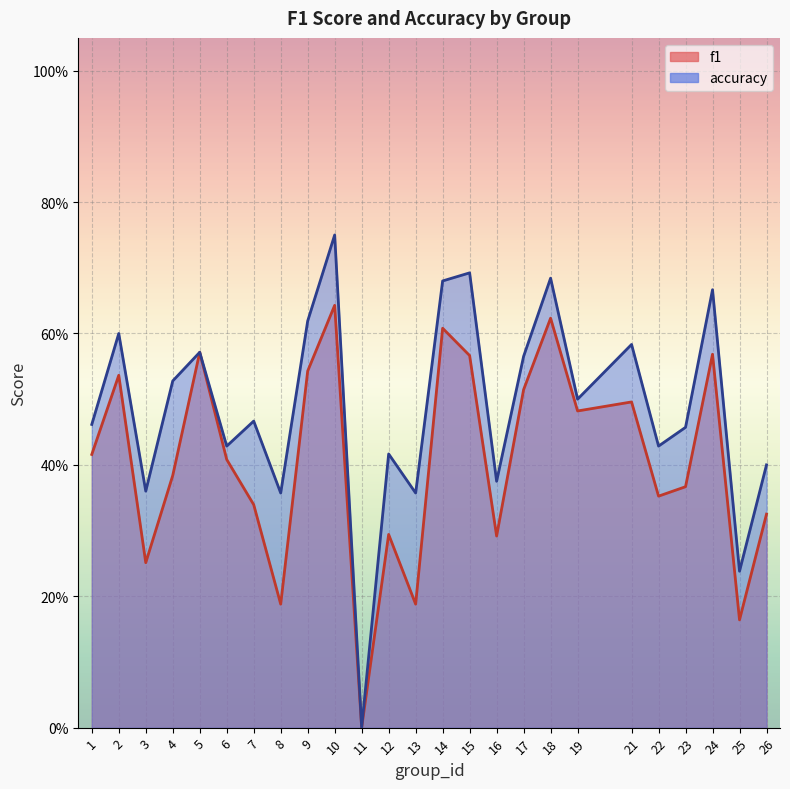

What is the difference between the maximum and minimum values in the accuracy series?

0.8